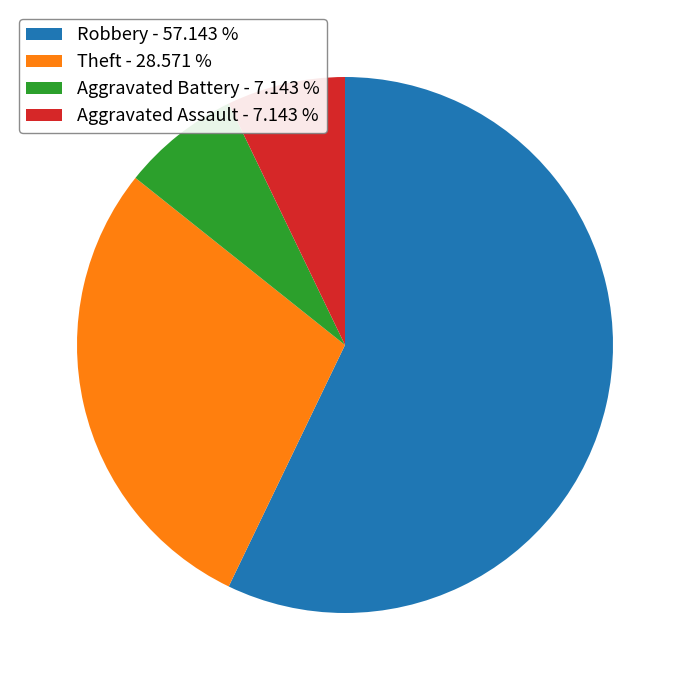

Which slice represents more than half of the pie?

Robbery